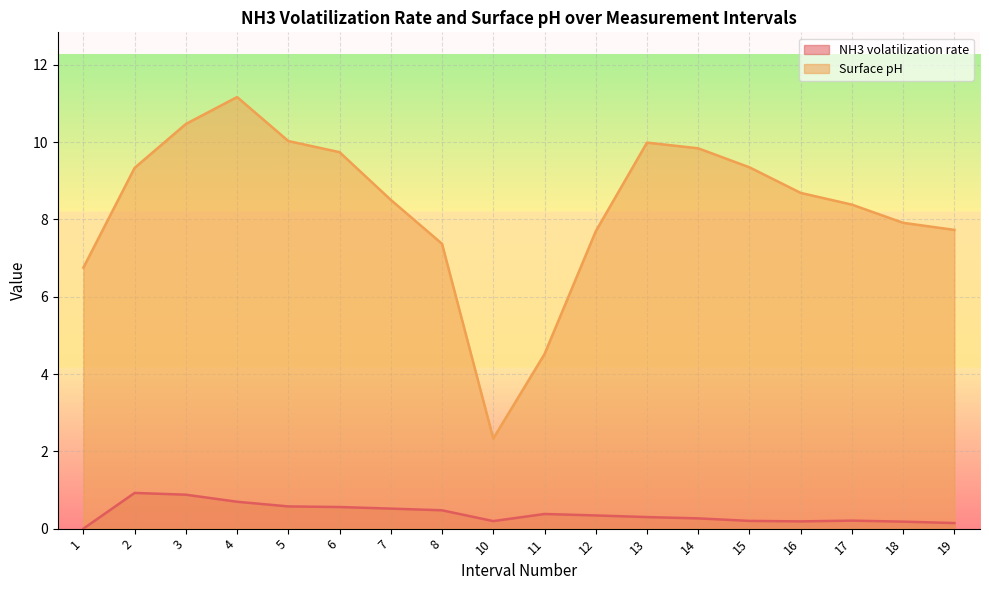

Which label corresponds to the smallest value in the chart?

1